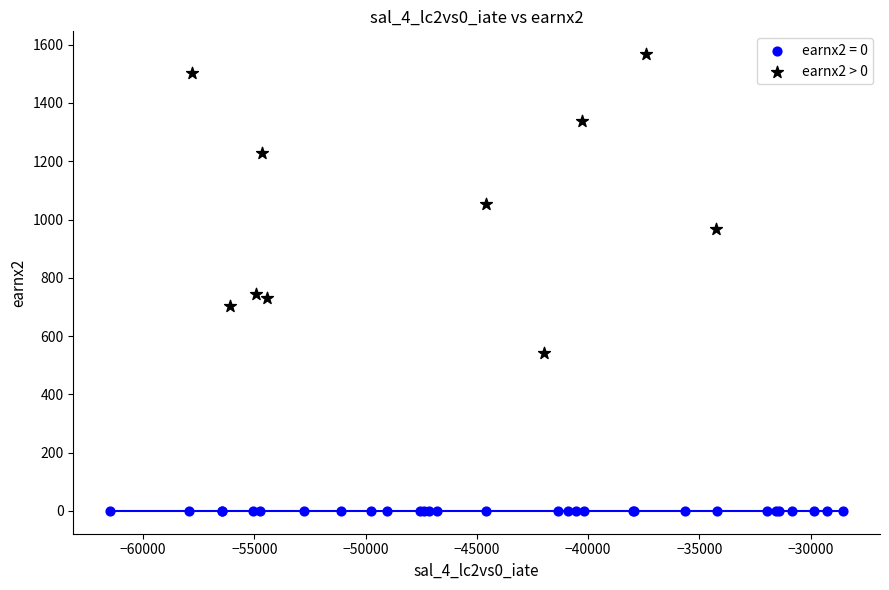

Which series contains the lowest Y value?

earnx2 = 0